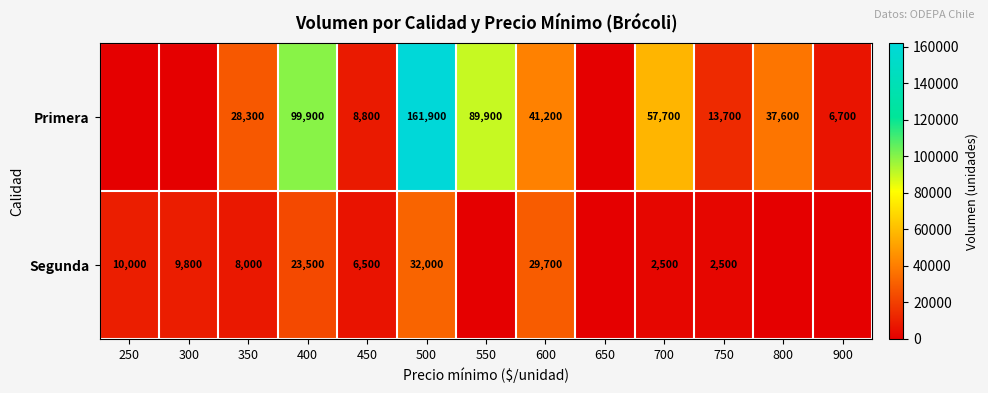

What is the spread (max minus min) of values at 450?

2300